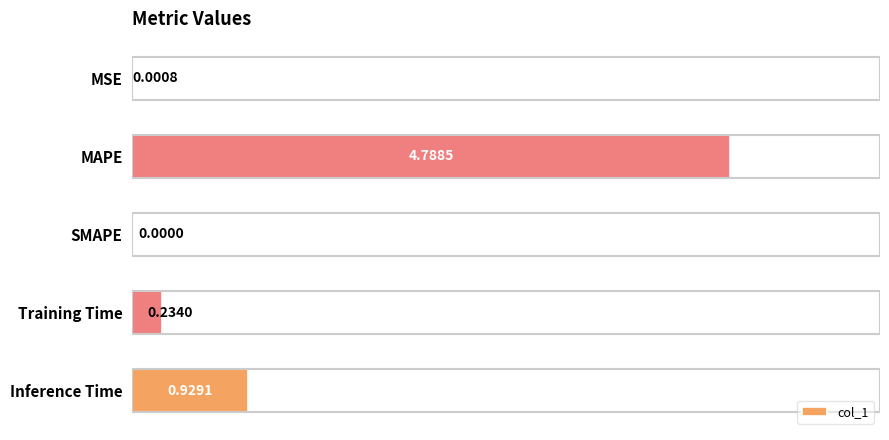

Where is the data nearest to the value 2?

Inference Time